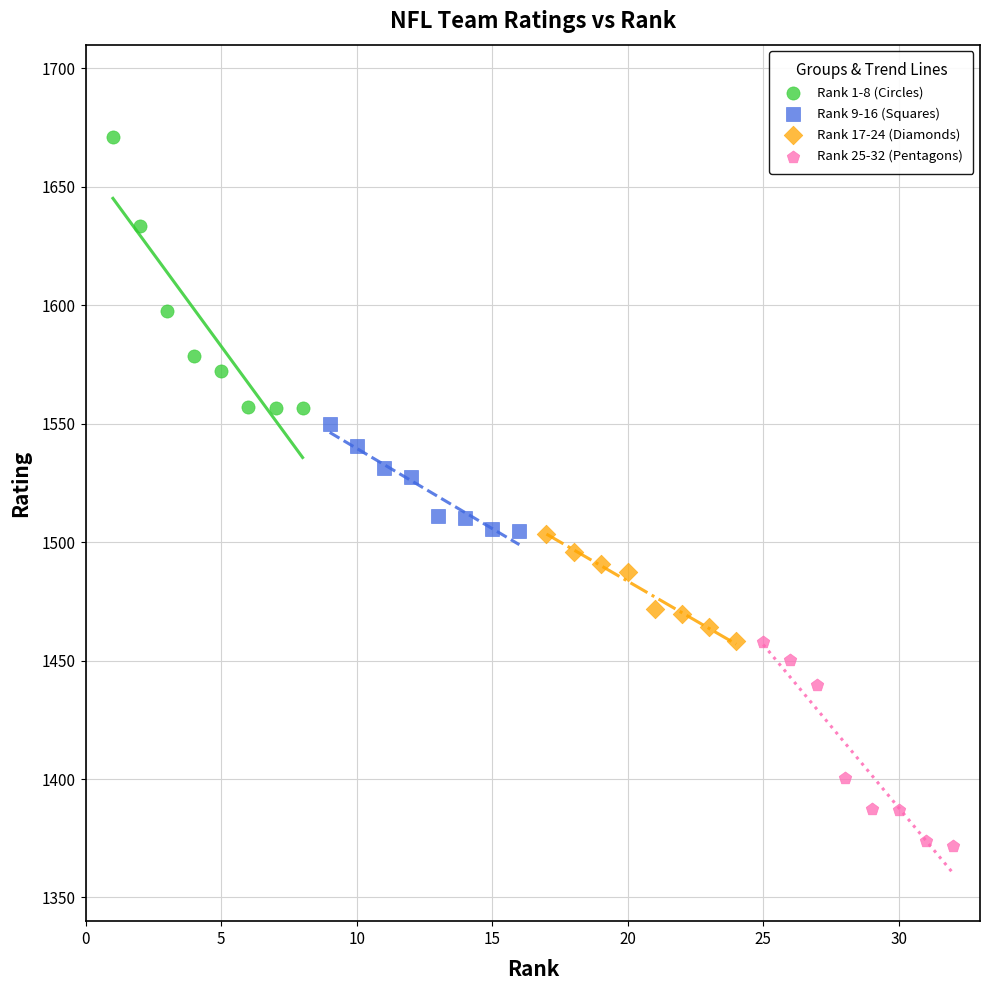

Which series contains the lowest Y value?

Rank 25-32 (Pentagons)